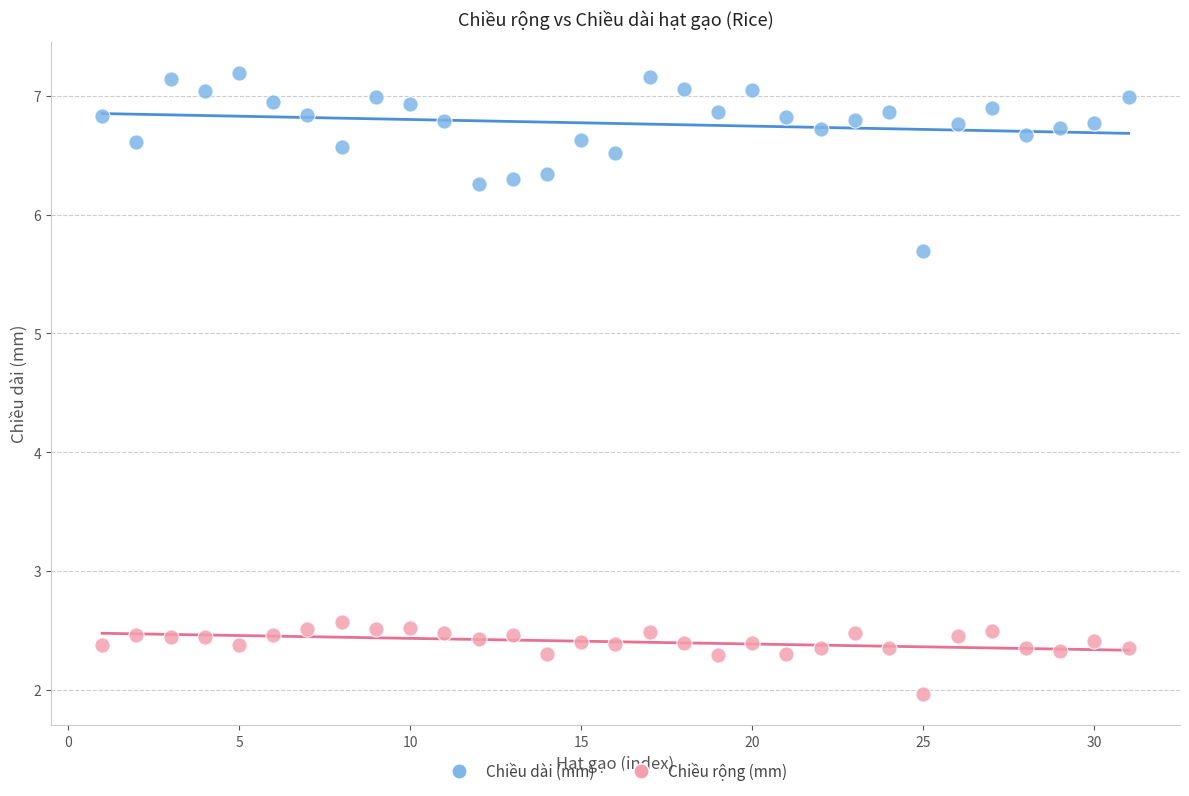

Across all data points, what is the range of Y values (max minus min)?

5.2